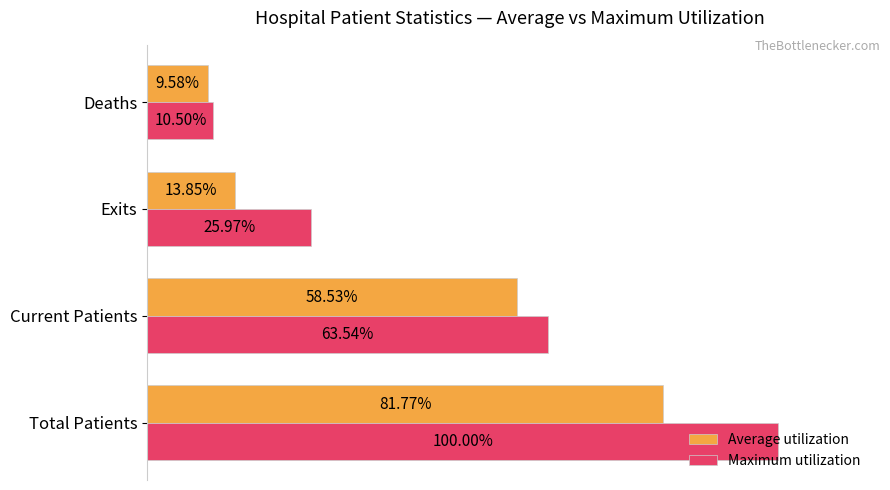

Where is Average utilization nearest to the value 45?

Current Patients